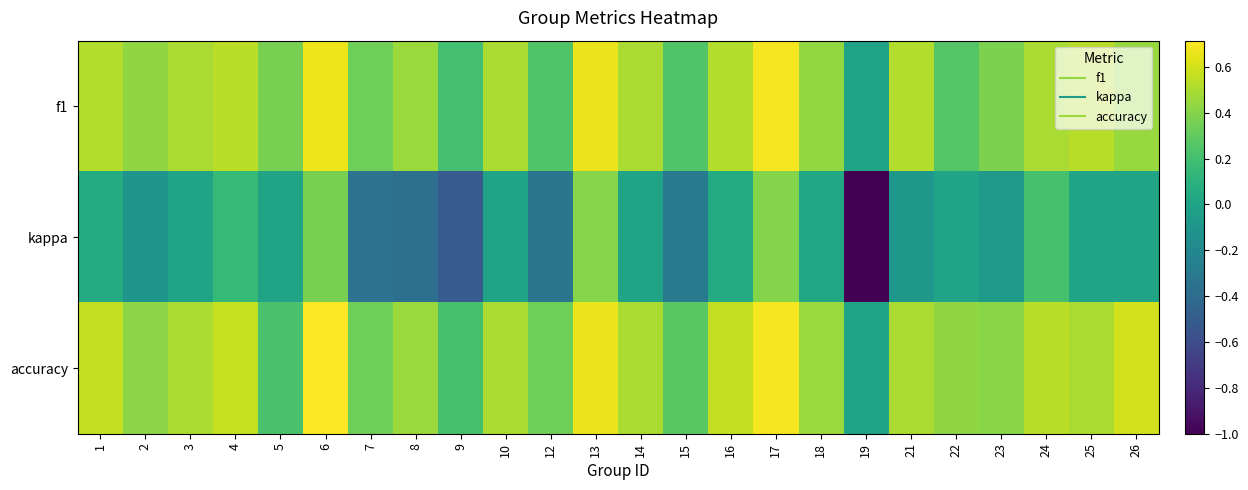

Which series has the largest total across all categories?

accuracy